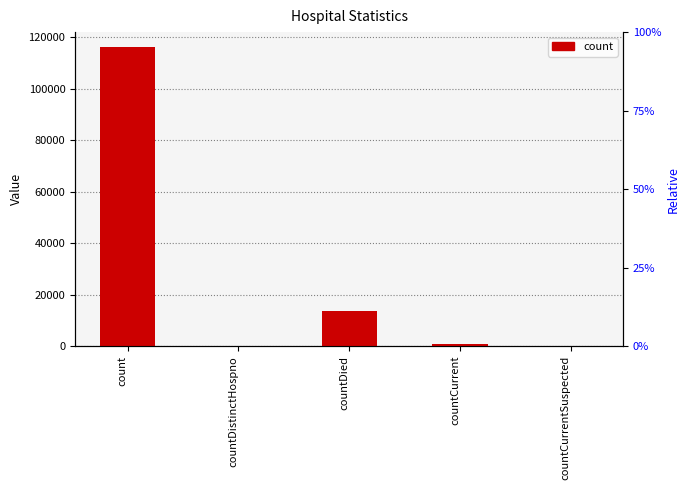

At which label is the value closest to 58090?

countDied